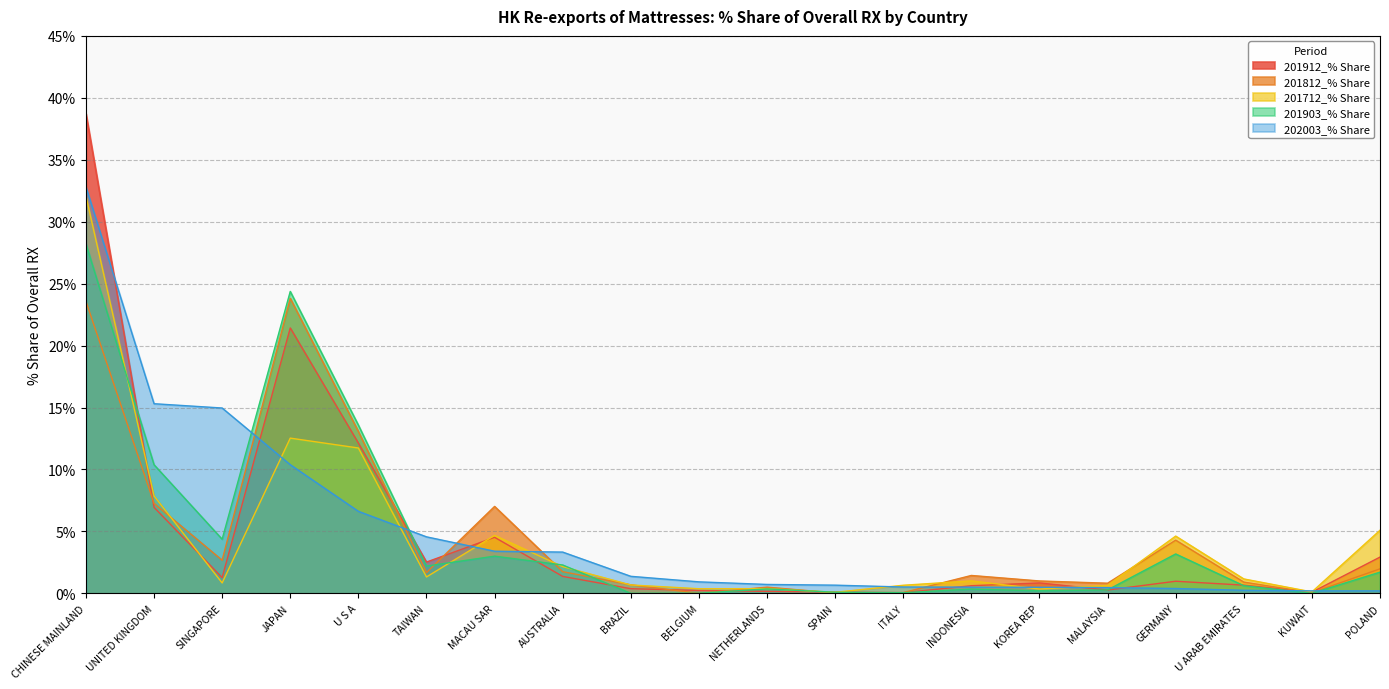

At which category does 201912_% Share reach its first local valley?

SINGAPORE